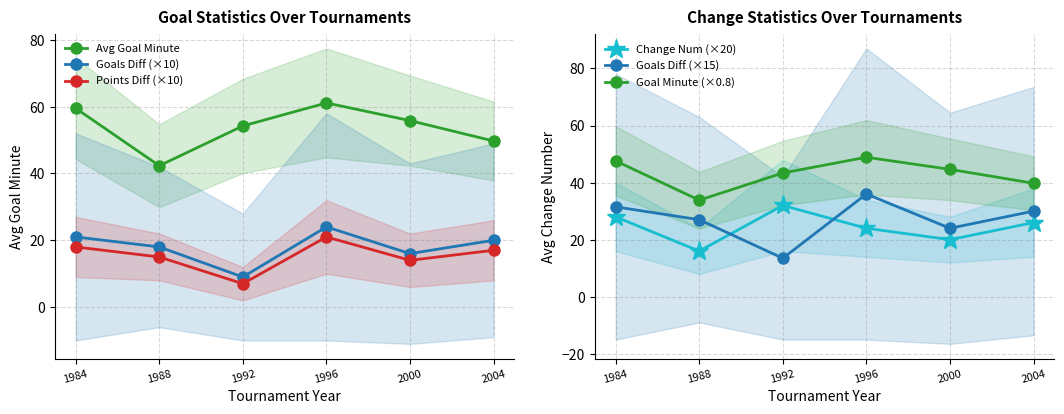

What is the total value across all series at 1988?

152.1